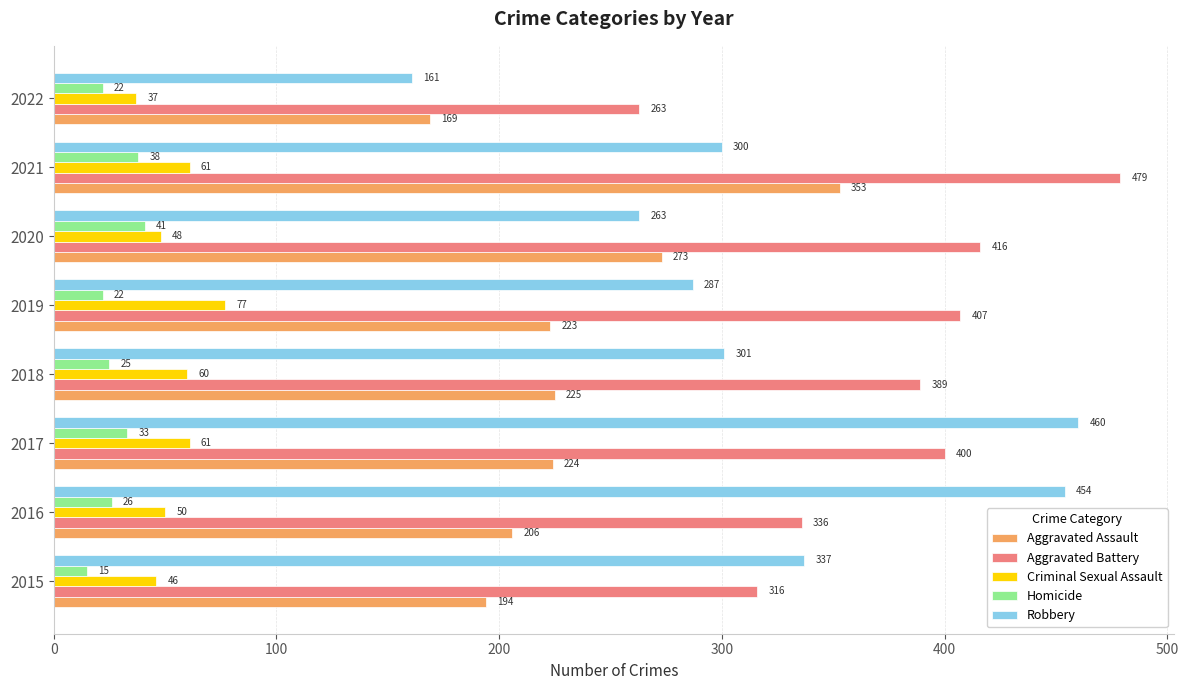

What is the average value of the Aggravated Assault series?

233